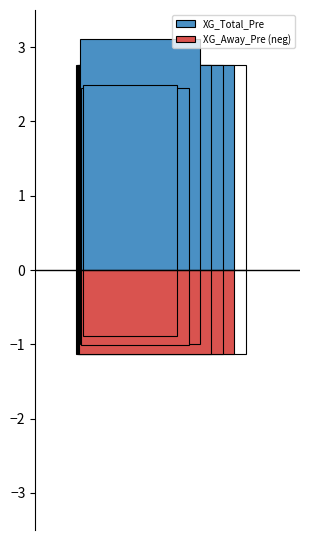

Which series has the widest spread of values?

XG_Total_Pre